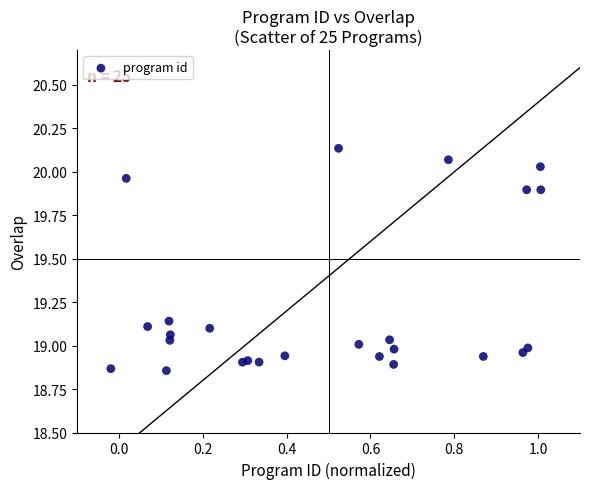

What is the range of X values (max minus min)?

1.0